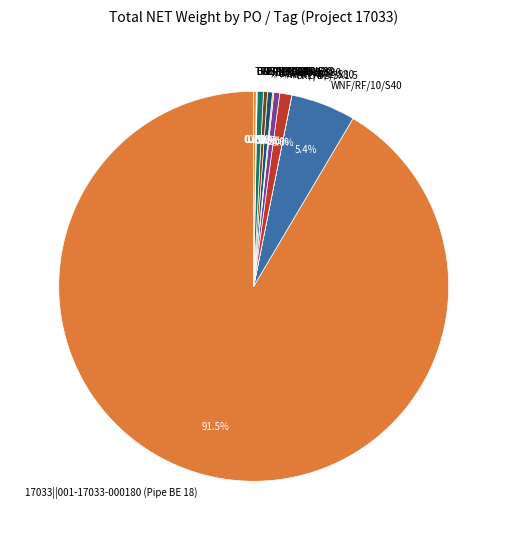

Combined, do BDF/RF/1.5 and 17033||001-17033-000180 (Pipe BE 18) account for over 50%?

Yes